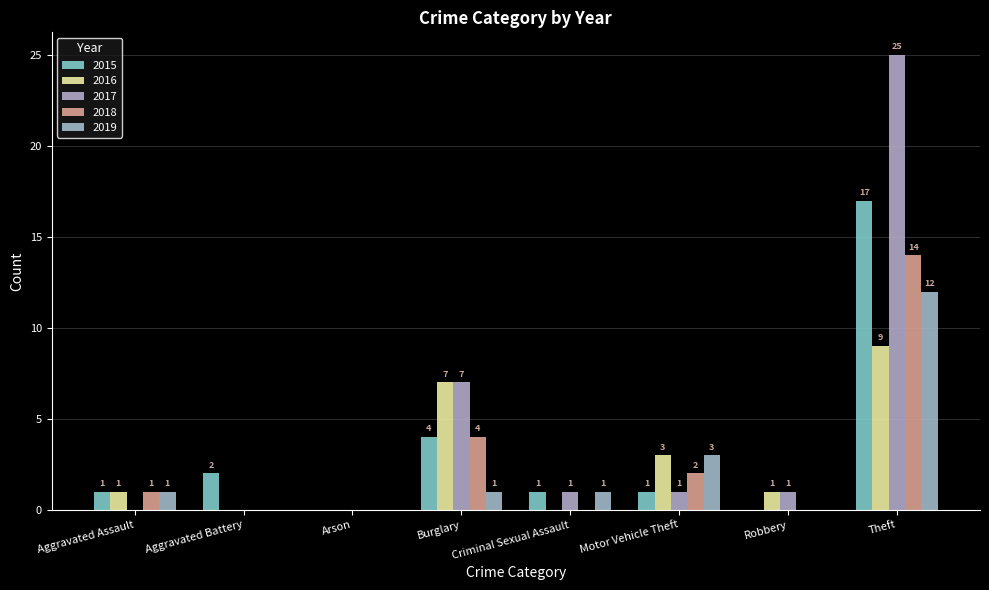

Which series has the largest total across all categories?

2017